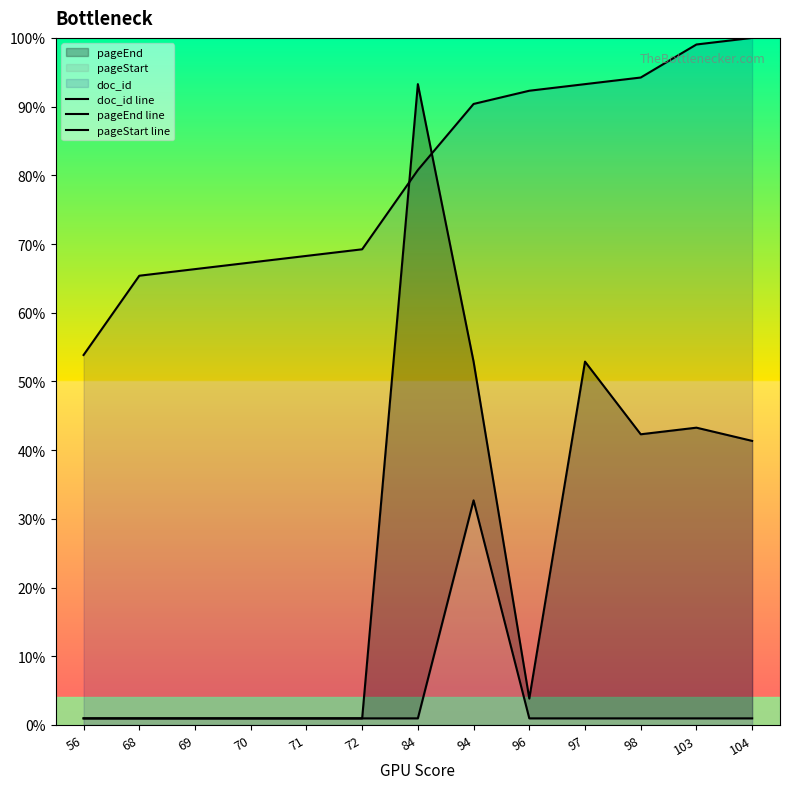

Rank the series by their average value, from highest to lowest.

doc_id line, pageEnd line, pageStart line